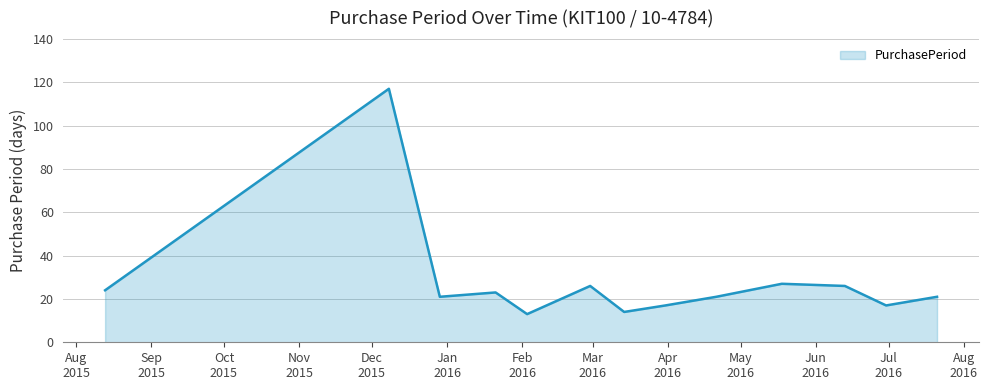

What is the difference between the maximum and minimum values?

104